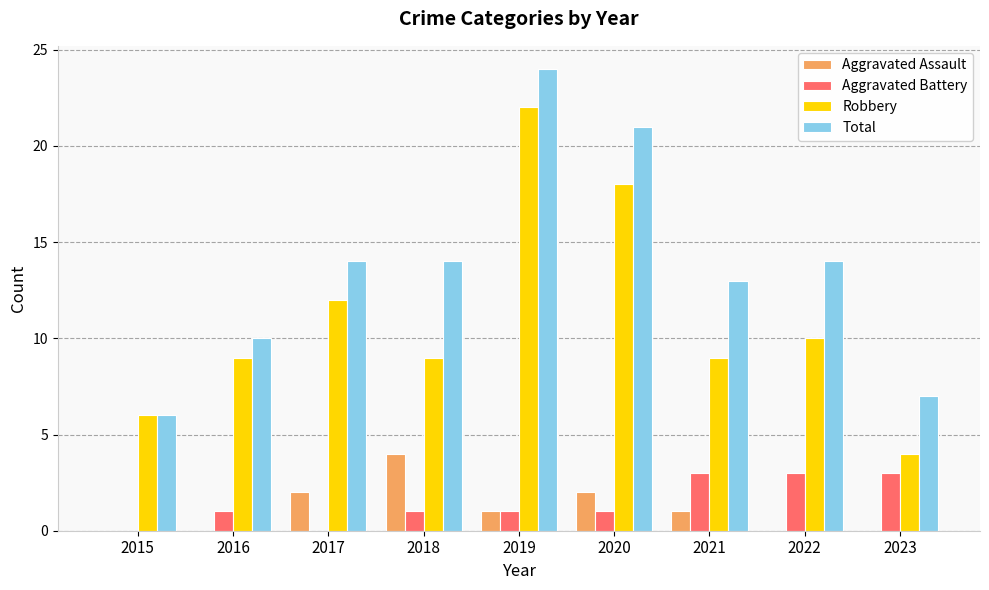

Reading right to left, what are all the values shown in this chart?

Aggravated Assault: 2023=0	2022=0	2021=1	2020=2	2019=1	2018=4	2017=2	2016=0	2015=0
Aggravated Battery: 2023=3	2022=3	2021=3	2020=1	2019=1	2018=1	2017=0	2016=1	2015=0
Robbery: 2023=4	2022=10	2021=9	2020=18	2019=22	2018=9	2017=12	2016=9	2015=6
Total: 2023=7	2022=14	2021=13	2020=21	2019=24	2018=14	2017=14	2016=10	2015=6